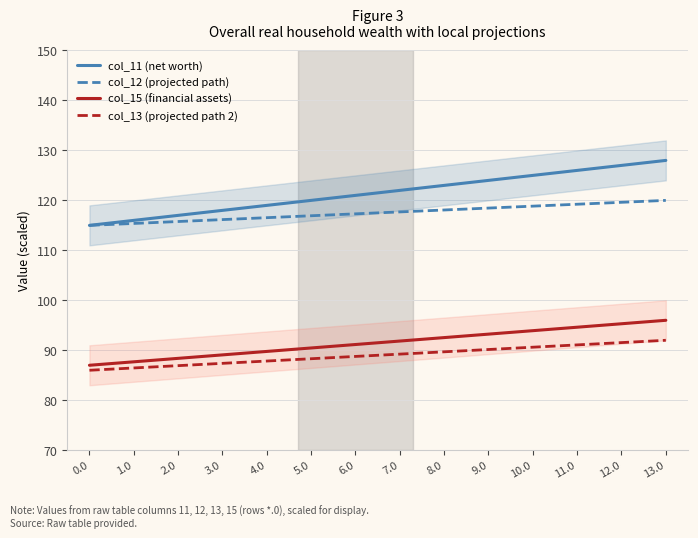

What is the greatest value displayed?

128.0